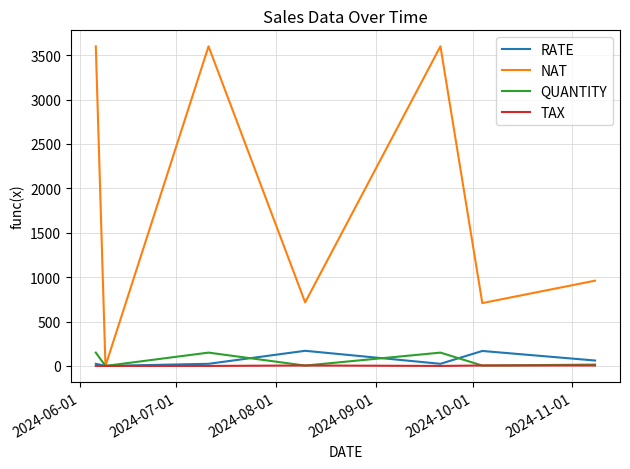

How many values in the NAT series are below 960?

3